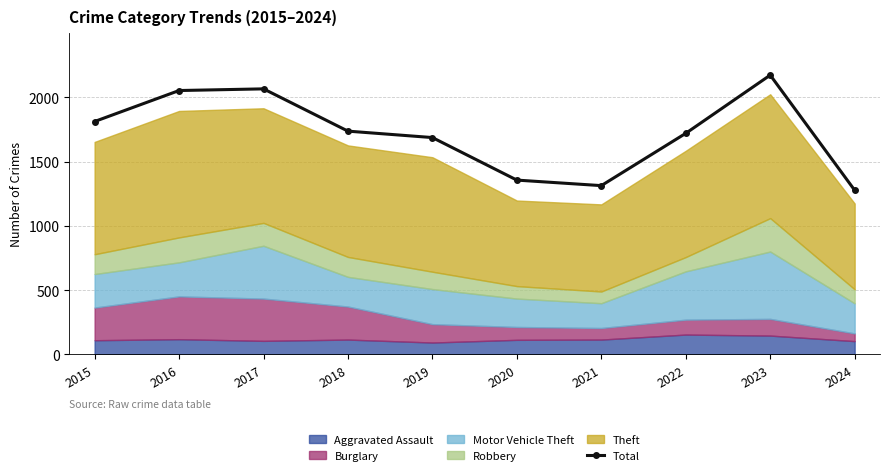

The value at 2020 is 624. True or false?

False